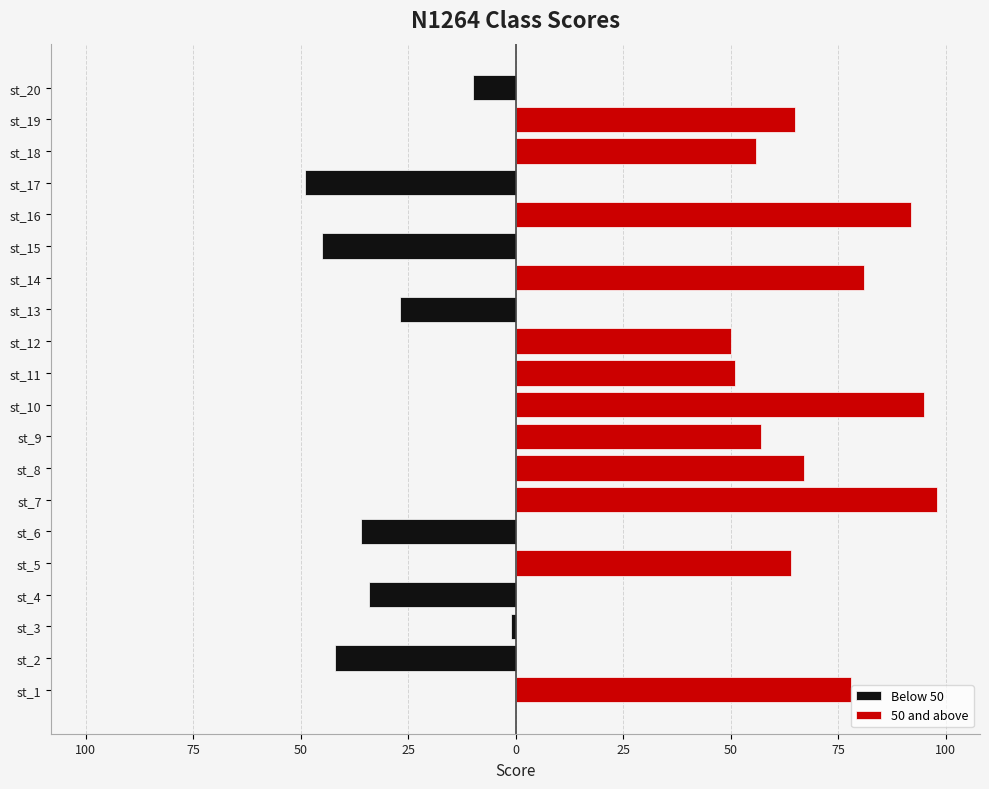

True or false: the data shows 10 at st_20.

True